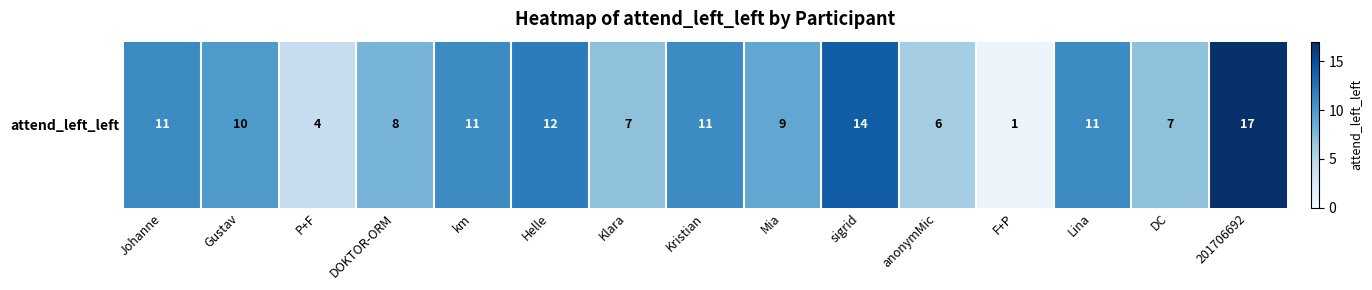

Which category has the lowest value across all series?

F+P